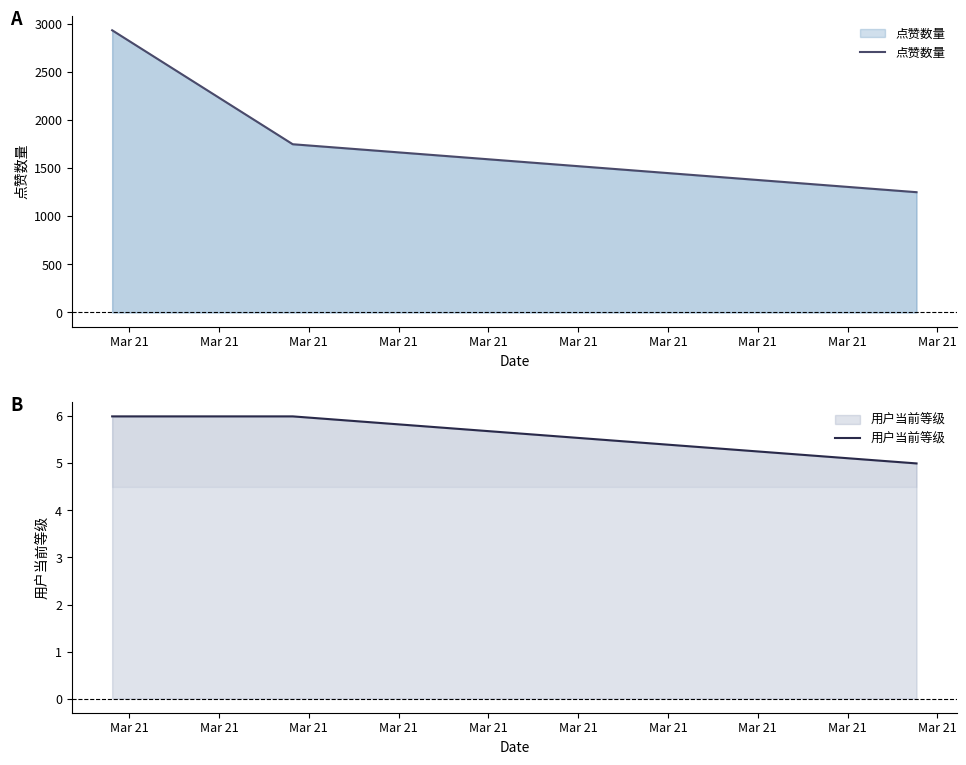

At how many categories does at least one series exceed 2723?

1